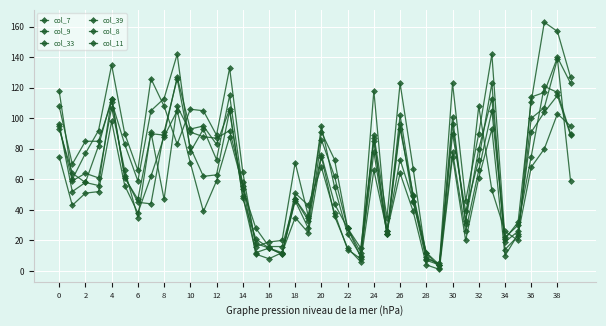

How many data points does each series have?

40